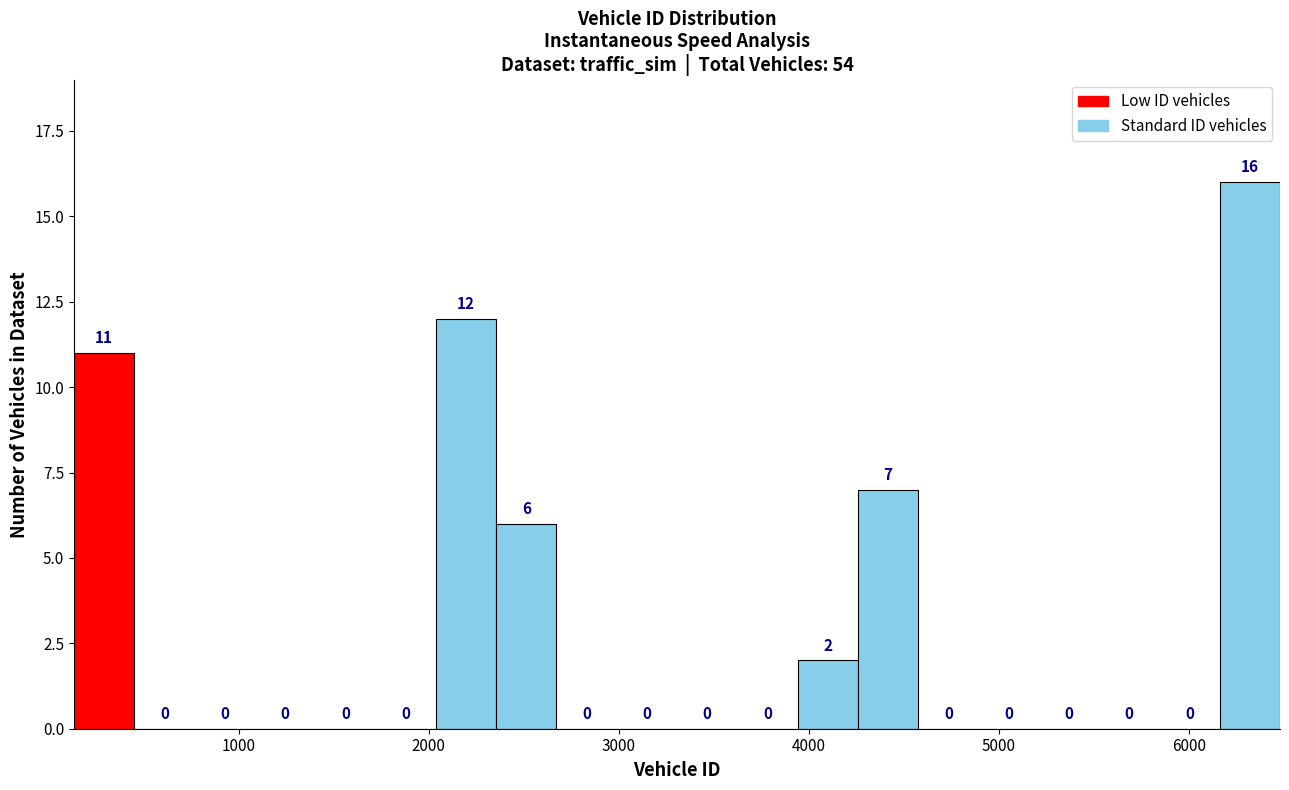

Around what value on the x-axis is the tallest bar? Give the approximate position of its centre, as read against the axis.

6300